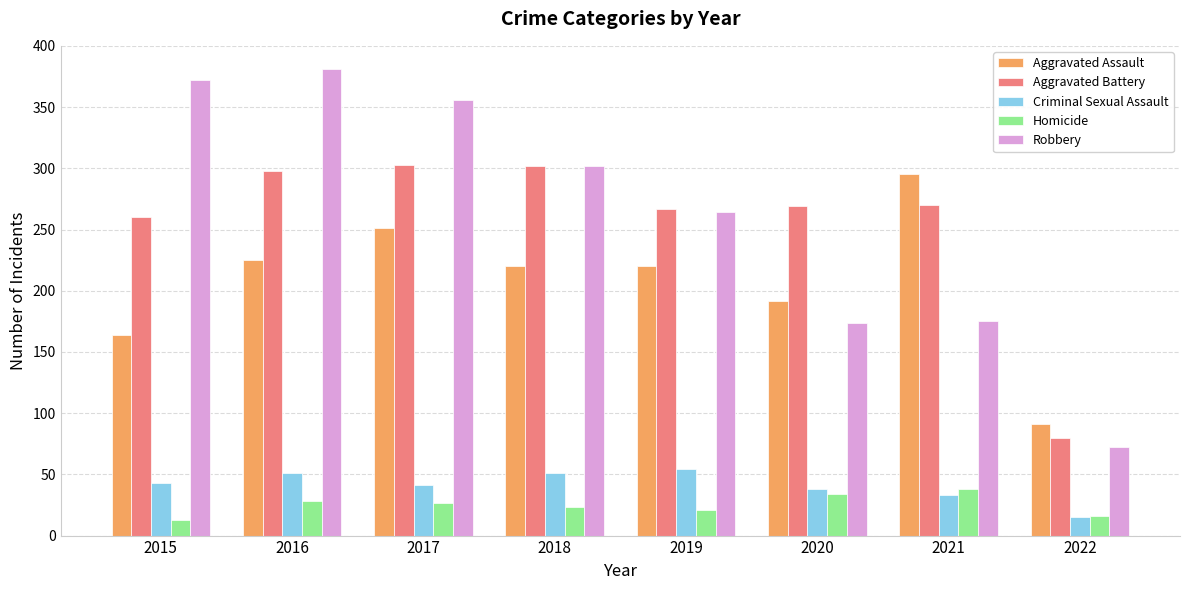

Is the value of Aggravated Assault at 2022 greater than the value of Homicide at 2020?

Yes